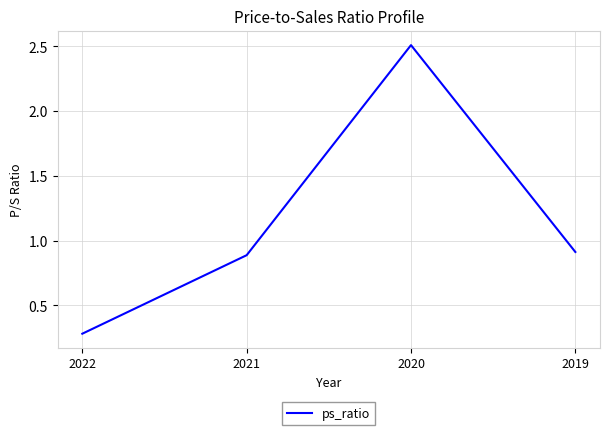

Reading left to right, list all the values displayed in this chart.

0.3	0.9	2.5	0.9